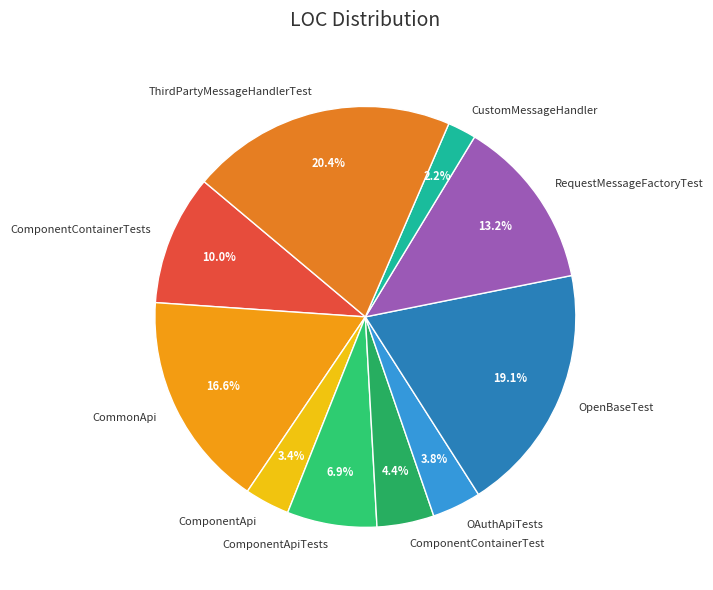

Count the number of slices in the pie.

10